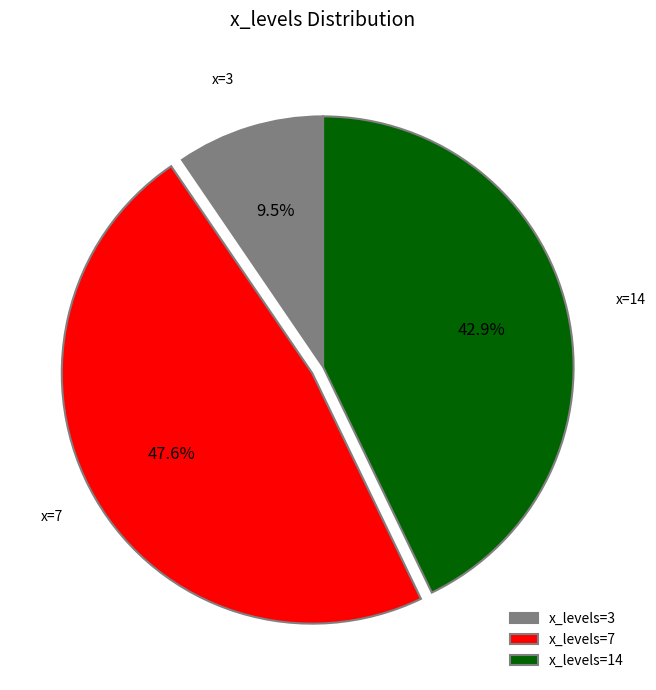

What is the ratio of the value at x_levels=14 to the value at x_levels=3?

4.5